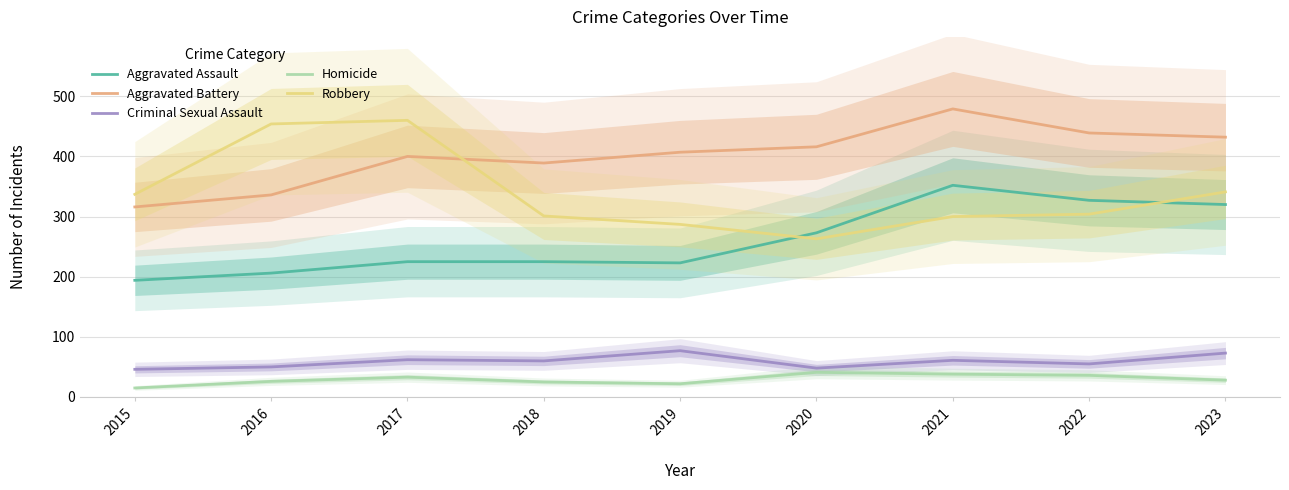

True or false: Criminal Sexual Assault and Robbery intersect in this chart.

False